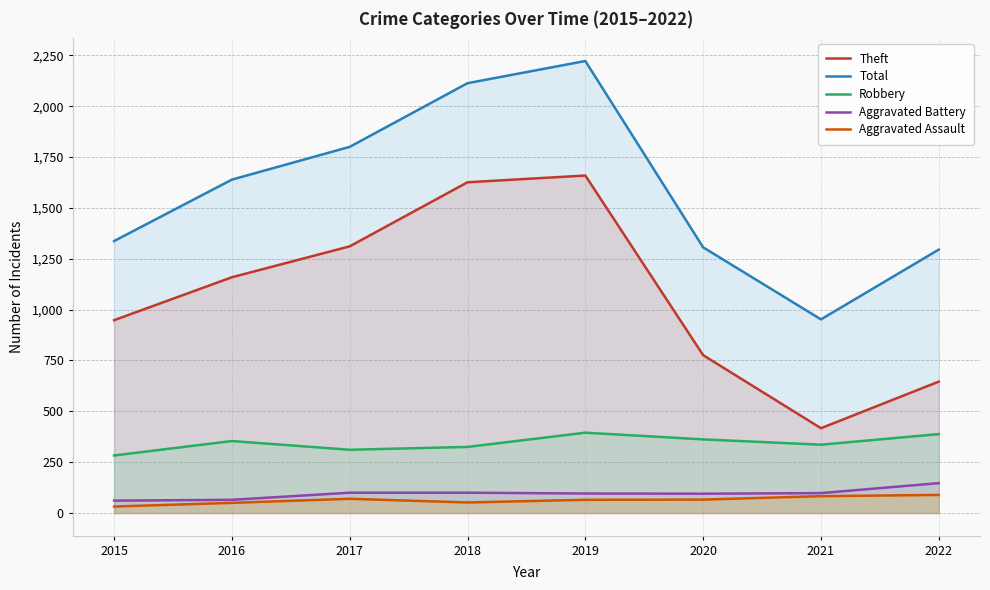

How many interior local valleys does the Aggravated Assault series have?

1